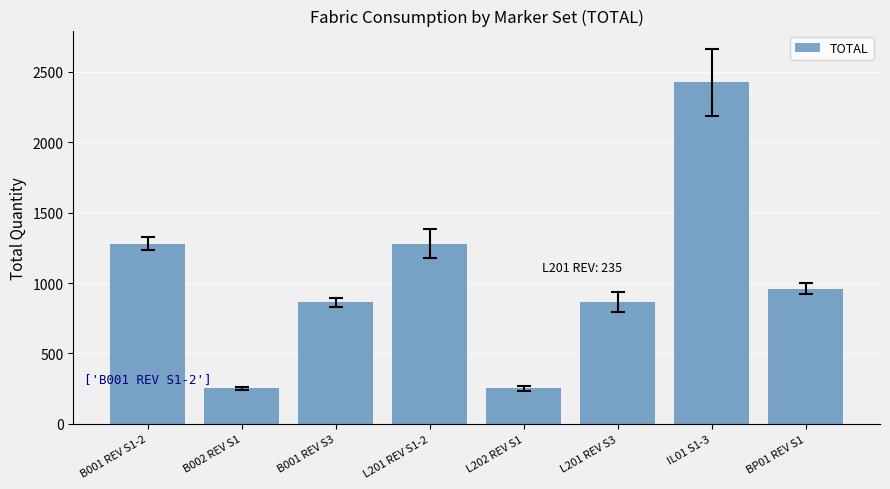

What is the difference between the second highest and second lowest values?

1028